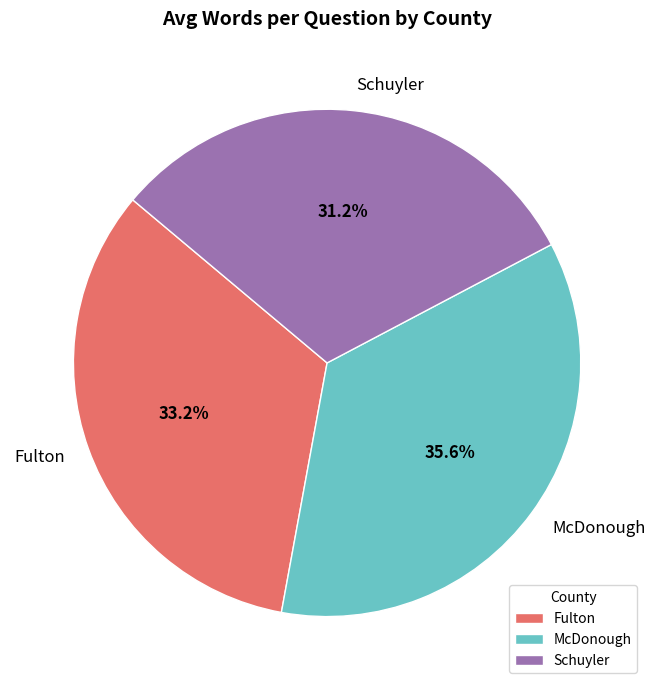

Which category has the biggest portion of the pie?

McDonough